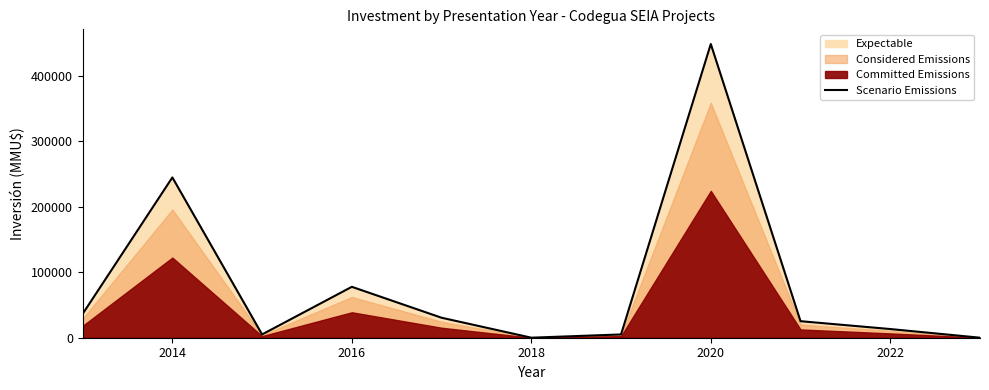

The value of Scenario Emissions at 2020 is 448500. True or false?

True